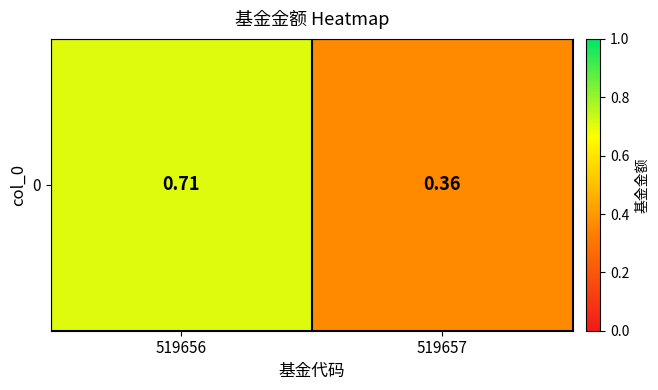

Is it true that the value at 519656 is 0.7?

True